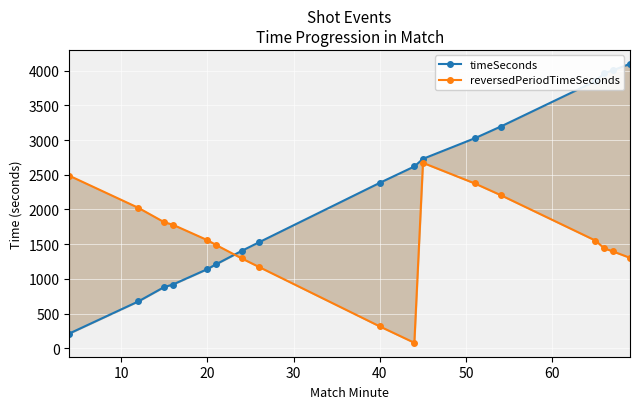

Rank the series by their average value, from highest to lowest.

timeSeconds, reversedPeriodTimeSeconds